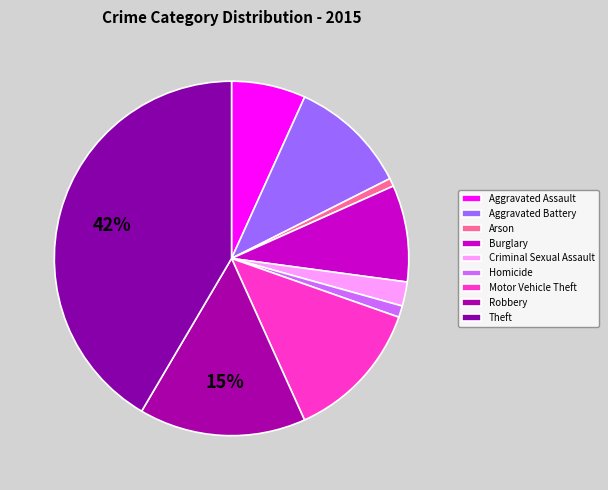

How many slices are in this pie chart?

9